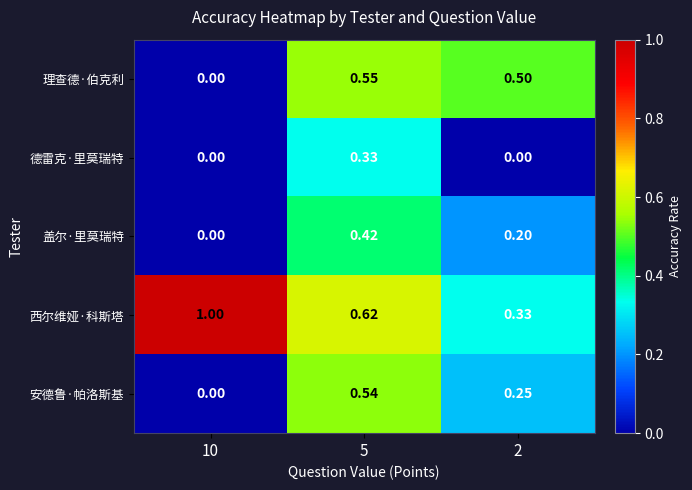

At which category does the chart reach its peak across all series?

10